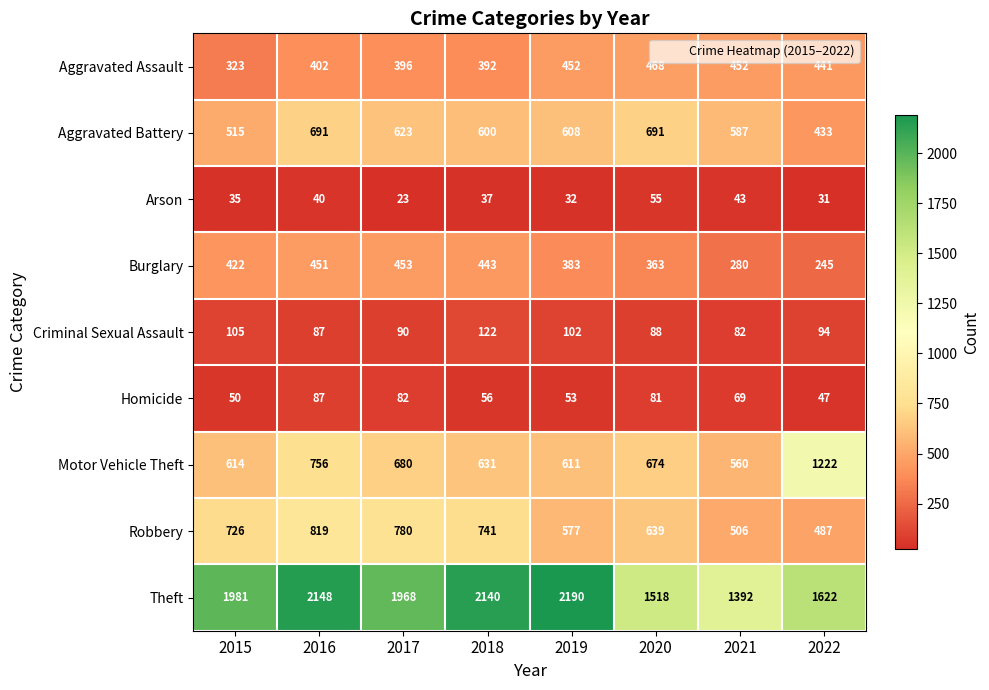

The value of Homicide at 2018 is 89. True or false?

False